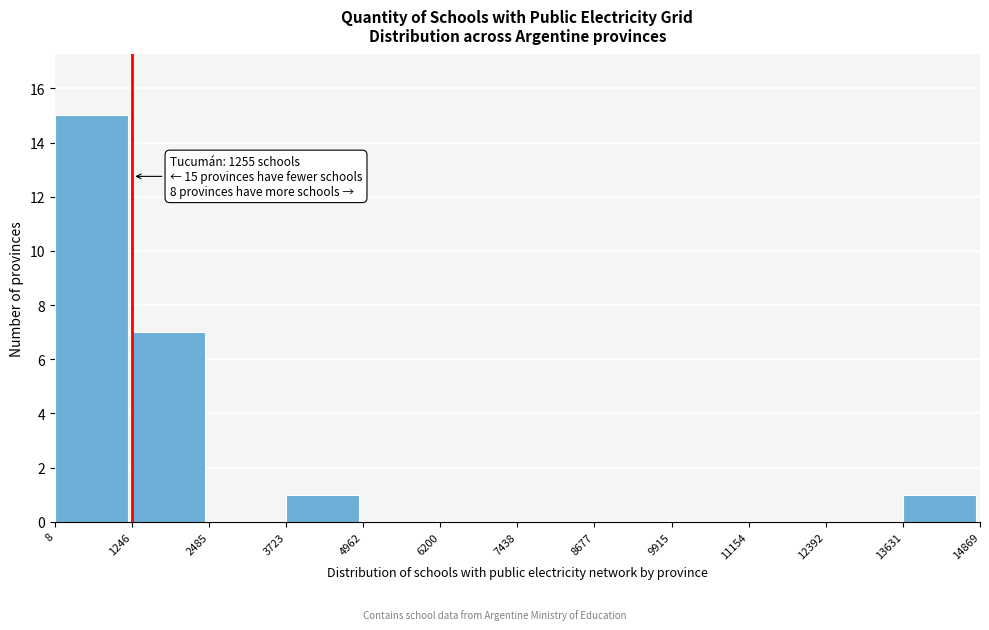

Which range on the x-axis has the tallest bar?

8 to 1246